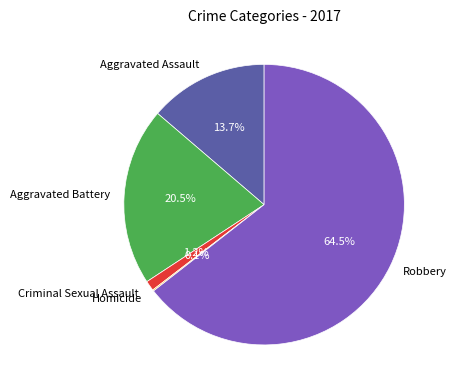

Combined, what portion of the pie is Robbery and Aggravated Battery?

85.0%